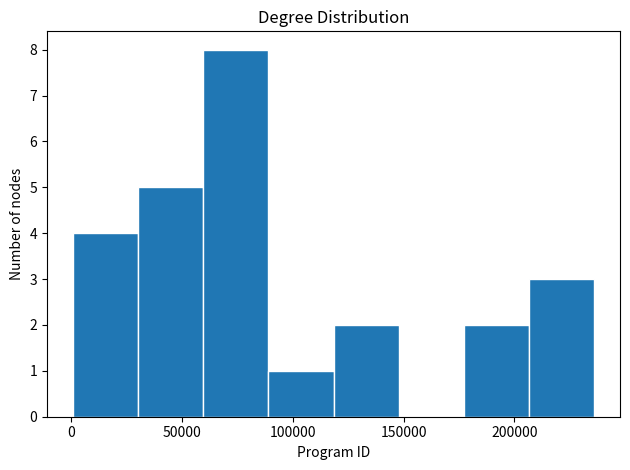

Which range on the x-axis has the tallest bar?

60000 to 90000